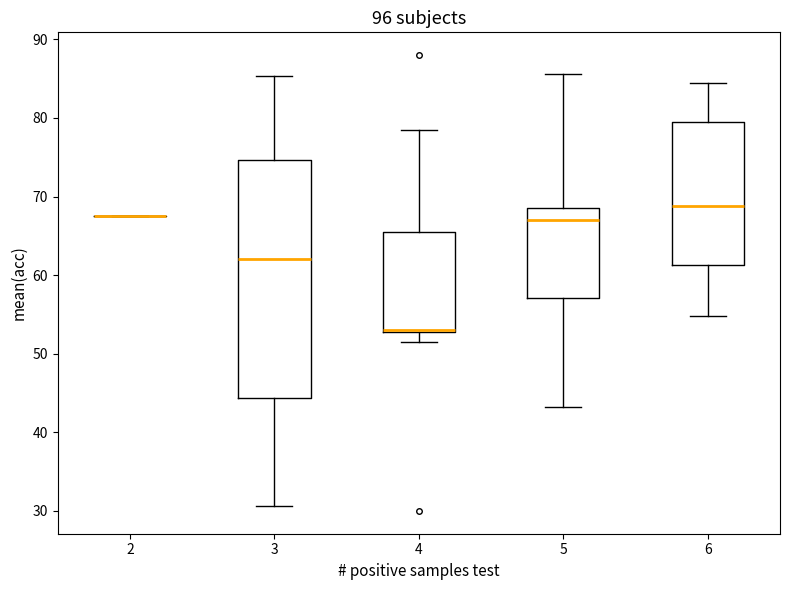

Reading left to right, transcribe this box plot: for each box, give where its median line is, the range the box spans, and where its two whiskers end, as read against the y-axis. The values are not printed on the chart, so give them approximately, as read against the axis.

2: box collapsed to a line at 68, whiskers 68 to 68
3: median 62, box 44 to 75, whiskers 31 to 85
4: median 53 (drawn on the box's lower edge), box 53 to 66, whiskers 52 to 79
5: median 67, box 57 to 69, whiskers 43 to 86
6: median 69, box 61 to 80, whiskers 55 to 85